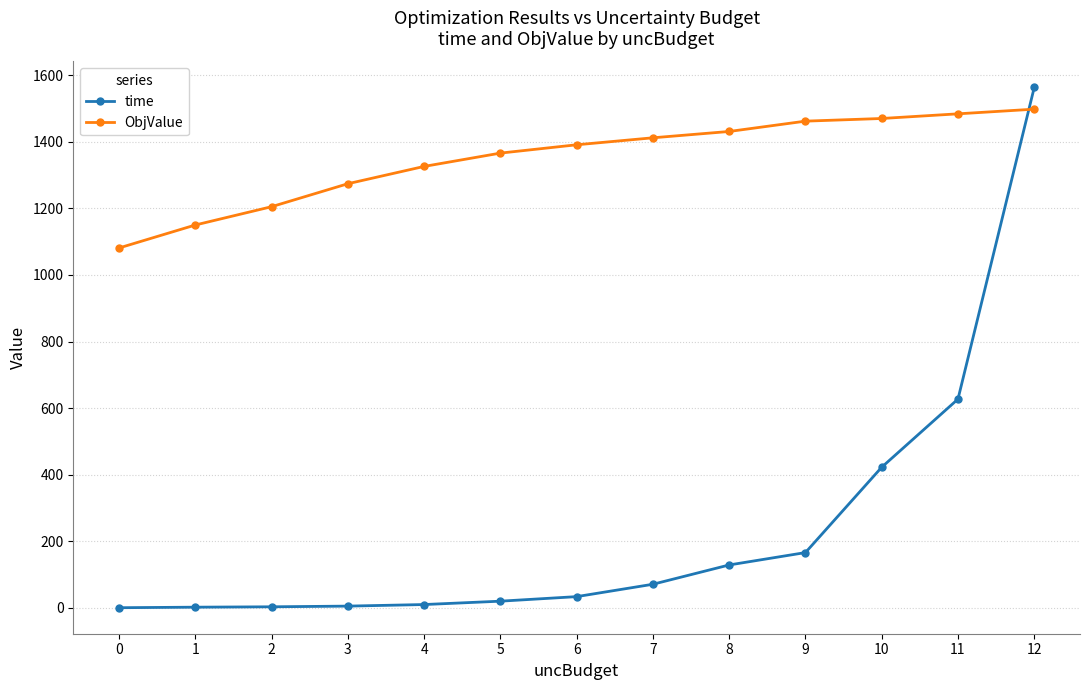

How many times do time and ObjValue cross each other?

1